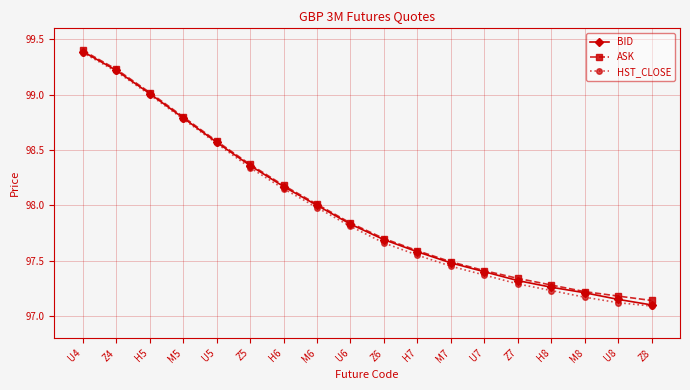

What position from the right is M7?

7